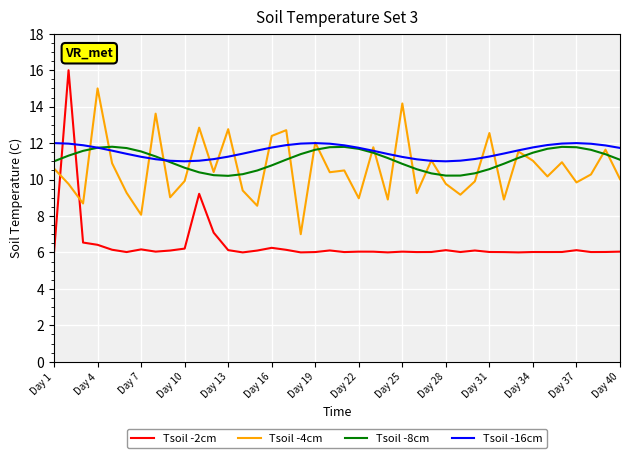

How many intersections are there between Tsoil -2cm and Tsoil -4cm?

2